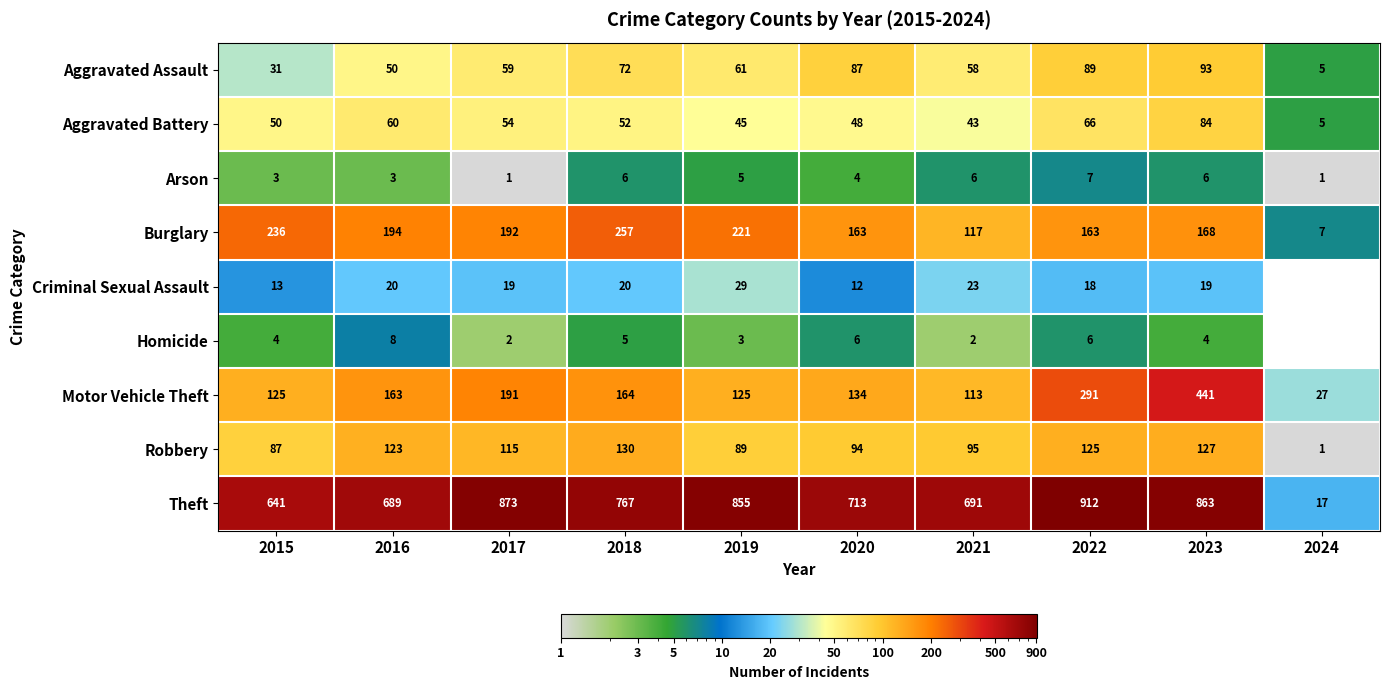

Count the number of categories in the chart.

10